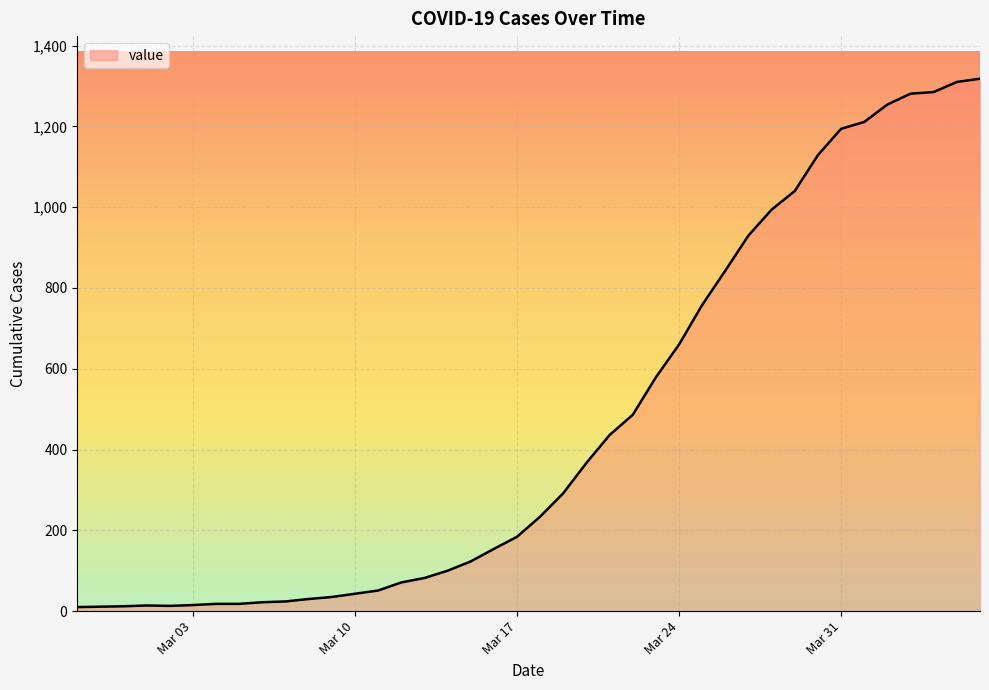

How many series are shown in this chart?

1